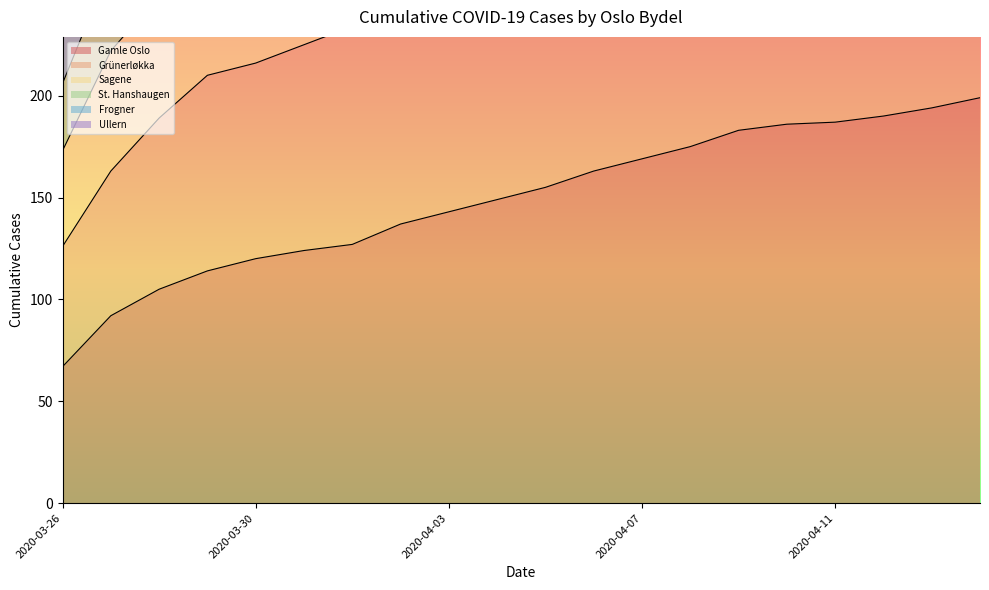

What is the difference between the maximum and minimum values in the St. Hanshaugen series?

329